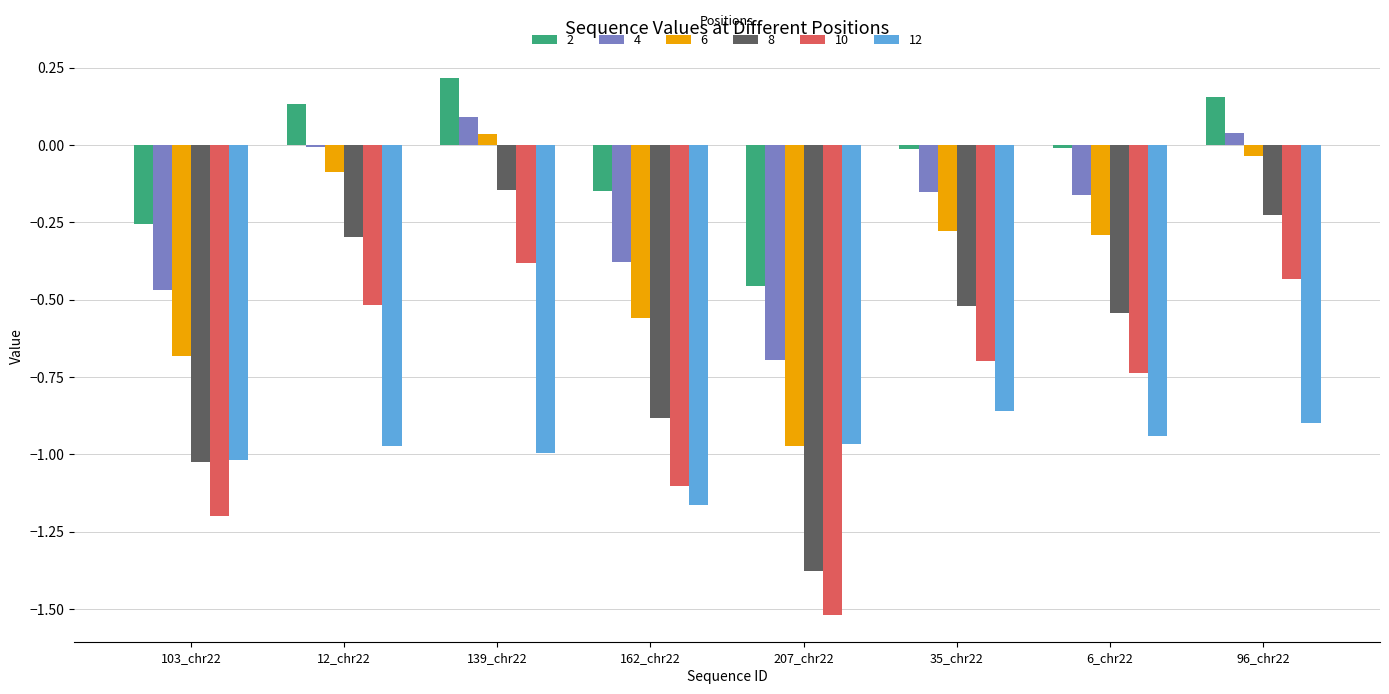

How many distinct data groups are displayed?

6